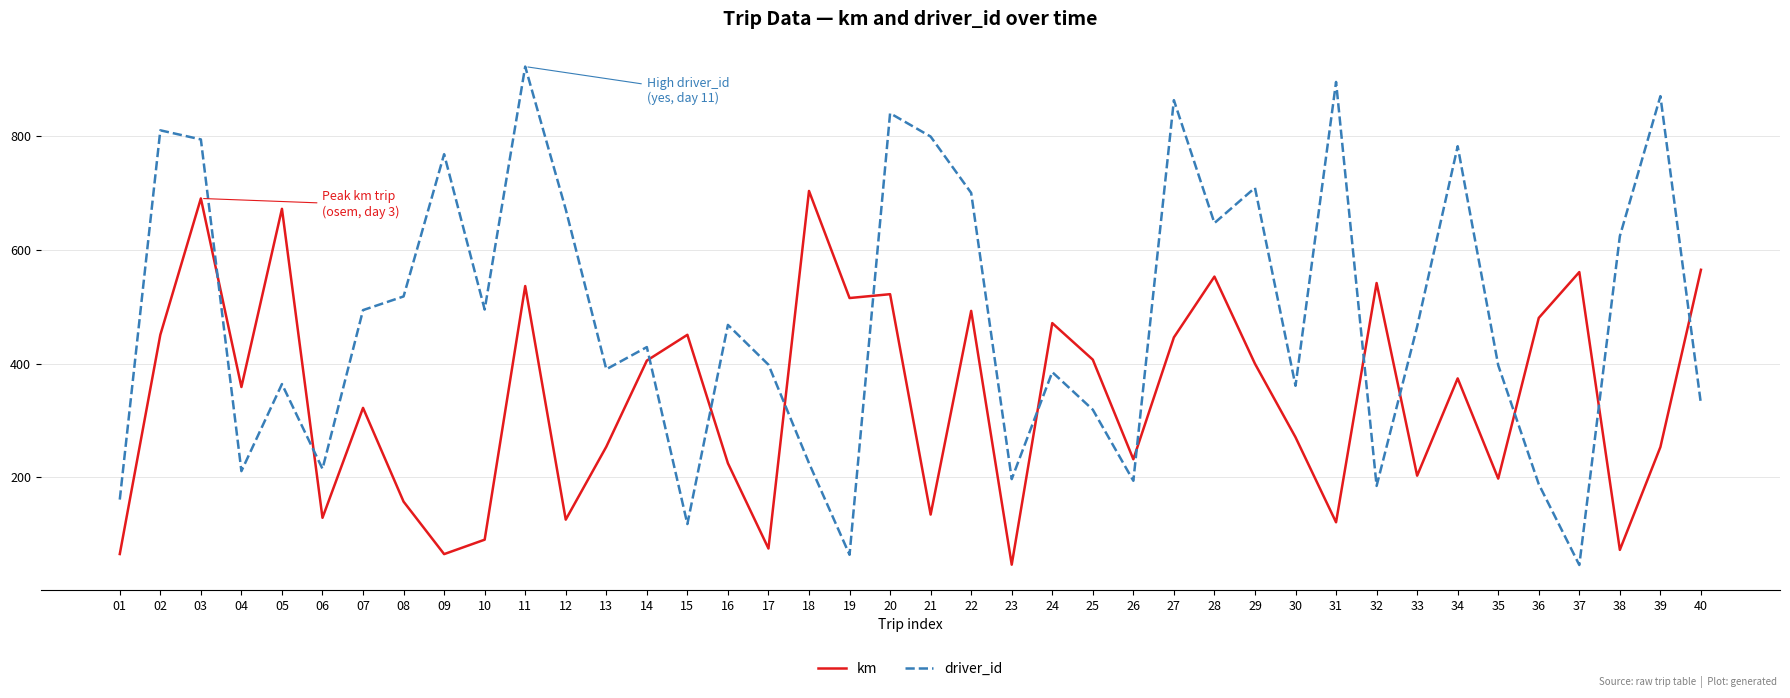

Is this an area chart (filled region under the line)?

No